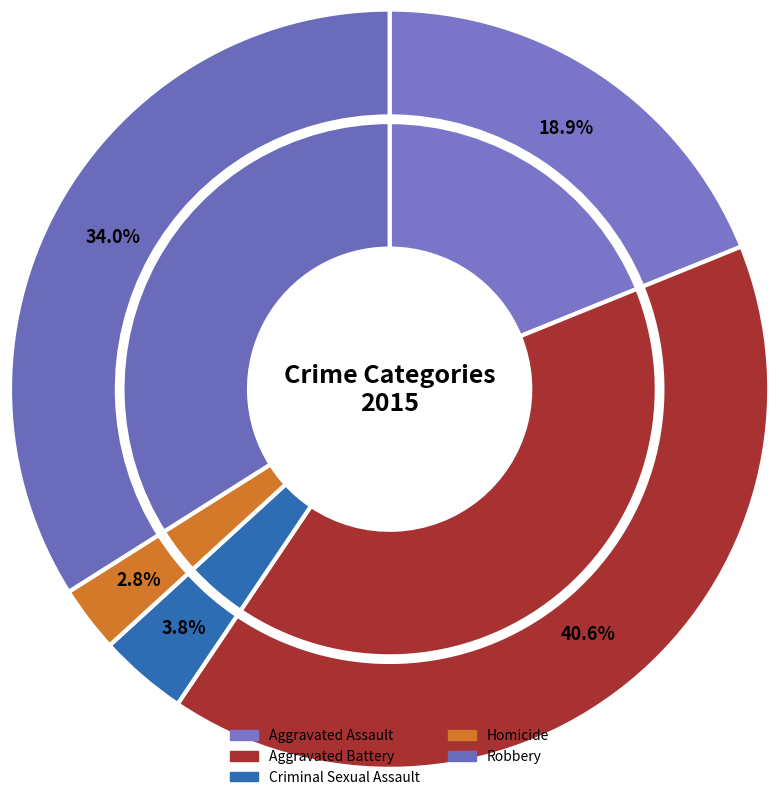

To the nearest percent, what percentage of the pie is Robbery?

34%